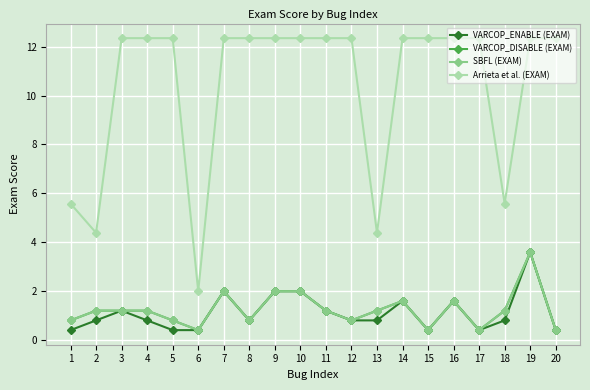

List the series in order of their peak value, lowest first.

VARCOP_ENABLE (EXAM), VARCOP_DISABLE (EXAM), SBFL (EXAM), Arrieta et al. (EXAM)